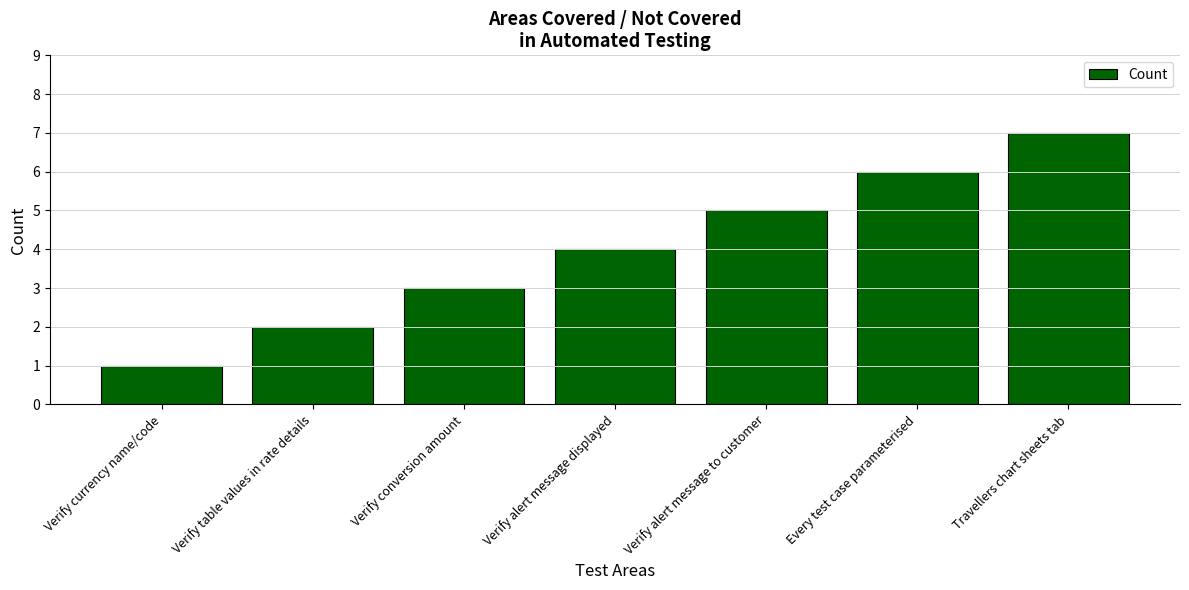

Which label corresponds to the smallest value in the chart?

Verify currency name/code